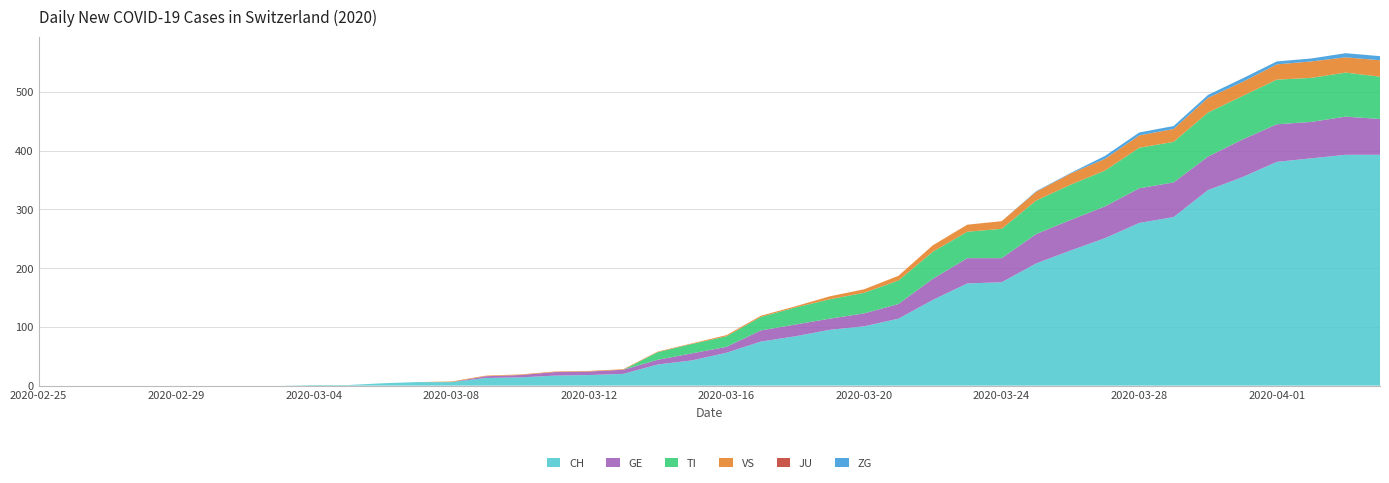

Reading left to right, what are all the values shown in this chart?

CH: 2020-02-25=0	2020-02-26=0	2020-02-27=0	2020-02-28=0	2020-02-29=0	2020-03-01=0	2020-03-02=0	2020-03-03=0	2020-03-04=1	2020-03-05=1	2020-03-06=4	2020-03-07=6	2020-03-08=6	2020-03-09=13	2020-03-10=14	2020-03-11=17	2020-03-12=18	2020-03-13=20	2020-03-14=36	2020-03-15=43	2020-03-16=56	2020-03-17=75	2020-03-18=84	2020-03-19=95	2020-03-20=101	2020-03-21=114	2020-03-22=146	2020-03-23=174	2020-03-24=176	2020-03-25=208	2020-03-26=230	2020-03-27=251	2020-03-28=277	2020-03-29=287	2020-03-30=333	2020-03-31=355	2020-04-01=381	2020-04-02=387	2020-04-03=393	2020-04-04=393
GE: 2020-02-25=0	2020-02-26=0	2020-02-27=0	2020-02-28=0	2020-02-29=0	2020-03-01=0	2020-03-02=0	2020-03-03=0	2020-03-04=0	2020-03-05=0	2020-03-06=0	2020-03-07=0	2020-03-08=0	2020-03-09=3	2020-03-10=4	2020-03-11=6	2020-03-12=6	2020-03-13=7	2020-03-14=8	2020-03-15=12	2020-03-16=10	2020-03-17=19	2020-03-18=20	2020-03-19=19	2020-03-20=22	2020-03-21=25	2020-03-22=36	2020-03-23=43	2020-03-24=41	2020-03-25=50	2020-03-26=52	2020-03-27=54	2020-03-28=59	2020-03-29=59	2020-03-30=57	2020-03-31=64	2020-04-01=64	2020-04-02=62	2020-04-03=65	2020-04-04=61
TI: 2020-02-25=0	2020-02-26=0	2020-02-27=0	2020-02-28=0	2020-02-29=0	2020-03-01=0	2020-03-02=0	2020-03-03=0	2020-03-04=0	2020-03-05=0	2020-03-06=0	2020-03-07=0	2020-03-08=0	2020-03-09=0	2020-03-10=0	2020-03-11=0	2020-03-12=0	2020-03-13=0	2020-03-14=13	2020-03-15=16	2020-03-16=18	2020-03-17=23	2020-03-18=29	2020-03-19=33	2020-03-20=35	2020-03-21=40	2020-03-22=46	2020-03-23=45	2020-03-24=50	2020-03-25=57	2020-03-26=60	2020-03-27=61	2020-03-28=69	2020-03-29=69	2020-03-30=75	2020-03-31=74	2020-04-01=76	2020-04-02=75	2020-04-03=75	2020-04-04=72
VS: 2020-02-25=0	2020-02-26=0	2020-02-27=0	2020-02-28=0	2020-02-29=0	2020-03-01=0	2020-03-02=0	2020-03-03=0	2020-03-04=0	2020-03-05=0	2020-03-06=0	2020-03-07=0	2020-03-08=1	2020-03-09=1	2020-03-10=1	2020-03-11=1	2020-03-12=1	2020-03-13=1	2020-03-14=1	2020-03-15=1	2020-03-16=2	2020-03-17=2	2020-03-18=2	2020-03-19=5	2020-03-20=6	2020-03-21=8	2020-03-22=11	2020-03-23=12	2020-03-24=13	2020-03-25=15	2020-03-26=19	2020-03-27=20	2020-03-28=21	2020-03-29=22	2020-03-30=25	2020-03-31=24	2020-04-01=26	2020-04-02=28	2020-04-03=26	2020-04-04=28
JU: 2020-02-25=0	2020-02-26=0	2020-02-27=0	2020-02-28=0	2020-02-29=0	2020-03-01=0	2020-03-02=0	2020-03-03=0	2020-03-04=0	2020-03-05=0	2020-03-06=0	2020-03-07=0	2020-03-08=0	2020-03-09=0	2020-03-10=0	2020-03-11=0	2020-03-12=0	2020-03-13=0	2020-03-14=0	2020-03-15=0	2020-03-16=0	2020-03-17=0	2020-03-18=0	2020-03-19=0	2020-03-20=0	2020-03-21=0	2020-03-22=0	2020-03-23=0	2020-03-24=0	2020-03-25=0	2020-03-26=0	2020-03-27=0	2020-03-28=0	2020-03-29=0	2020-03-30=0	2020-03-31=0	2020-04-01=0	2020-04-02=0	2020-04-03=0	2020-04-04=0
ZG: 2020-02-25=0	2020-02-26=0	2020-02-27=0	2020-02-28=0	2020-02-29=0	2020-03-01=0	2020-03-02=0	2020-03-03=0	2020-03-04=0	2020-03-05=0	2020-03-06=0	2020-03-07=0	2020-03-08=0	2020-03-09=0	2020-03-10=0	2020-03-11=0	2020-03-12=0	2020-03-13=0	2020-03-14=0	2020-03-15=0	2020-03-16=0	2020-03-17=0	2020-03-18=0	2020-03-19=0	2020-03-20=0	2020-03-21=0	2020-03-22=0	2020-03-23=0	2020-03-24=0	2020-03-25=1	2020-03-26=1	2020-03-27=5	2020-03-28=5	2020-03-29=5	2020-03-30=5	2020-03-31=6	2020-04-01=5	2020-04-02=5	2020-04-03=7	2020-04-04=7